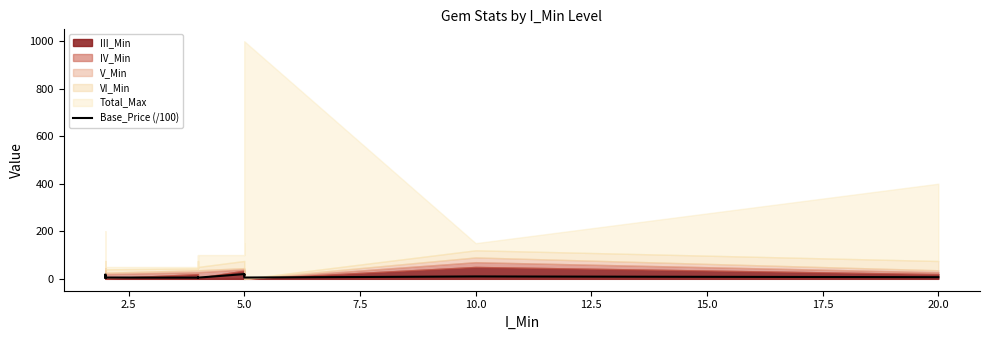

Reading left to right, list all the values displayed in this chart.

17.5	5.0	10.5	15.0	10.0	5.0	5.0	8.0	6.0	5.5	5.0	6.0	7.5	5.0	20.0	15.0	20.0	5.5	10.0	7.0